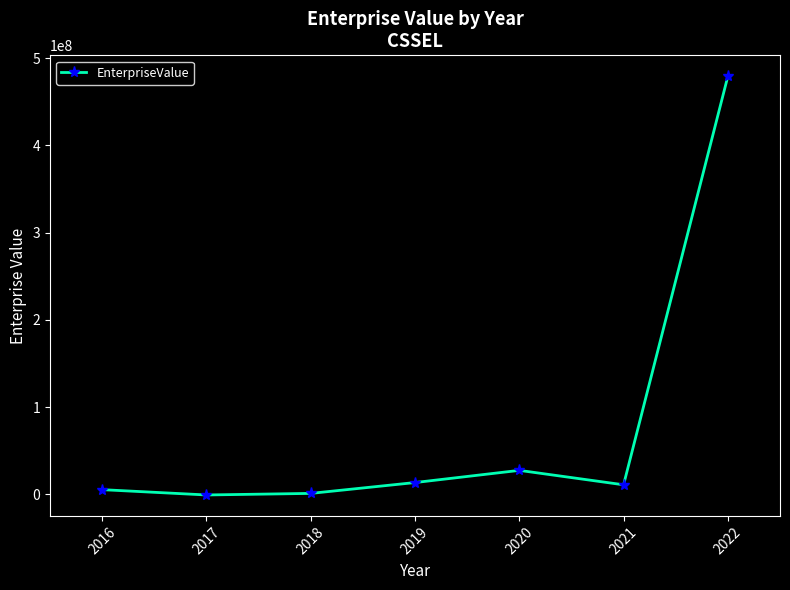

Count the number of categories in the chart.

7